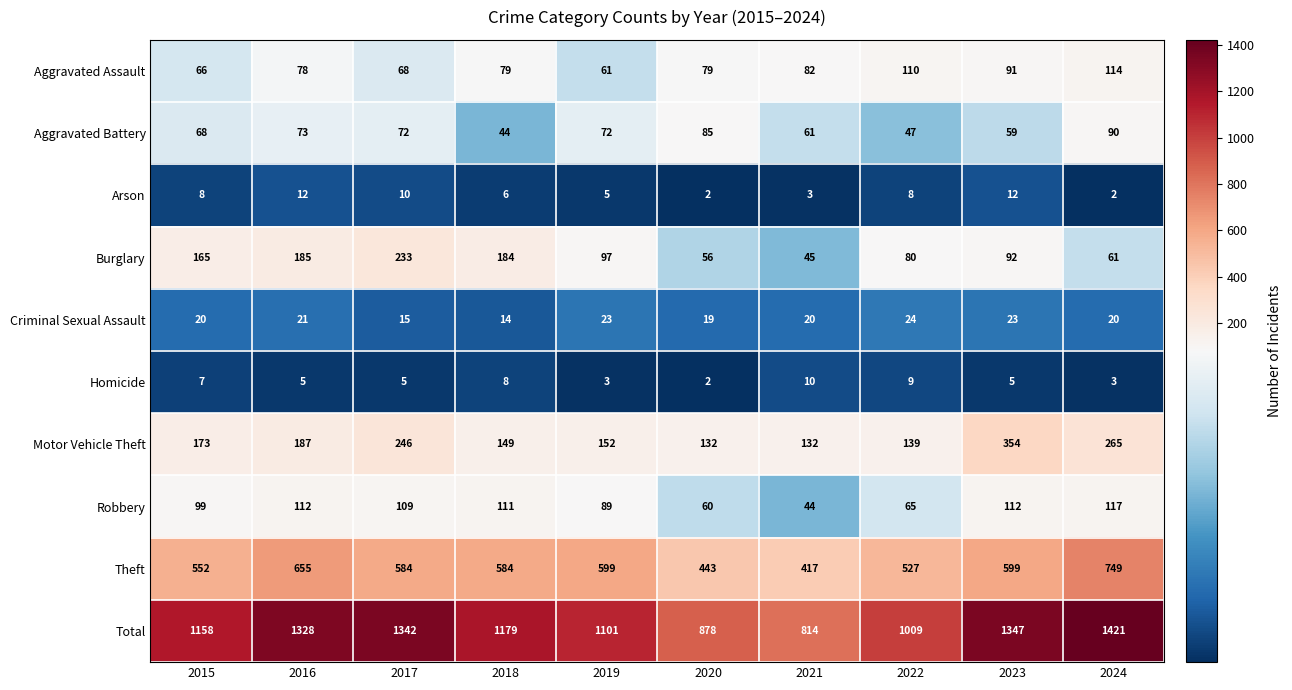

At which category is the sum across all series the highest?

2024